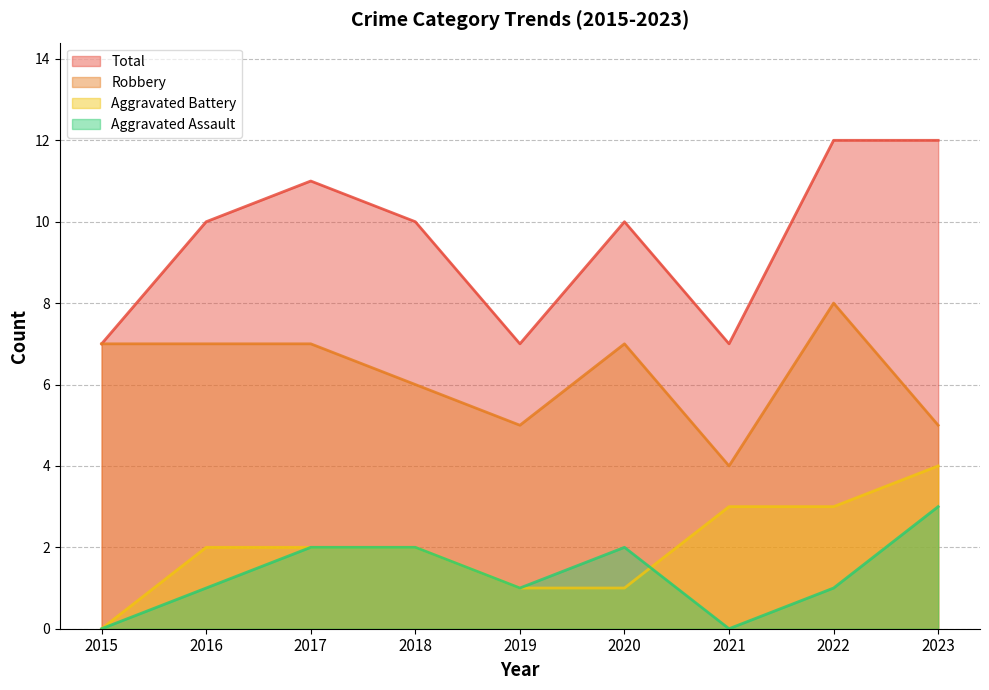

What are all the series names shown in the legend?

Total, Robbery, Aggravated Battery, Aggravated Assault